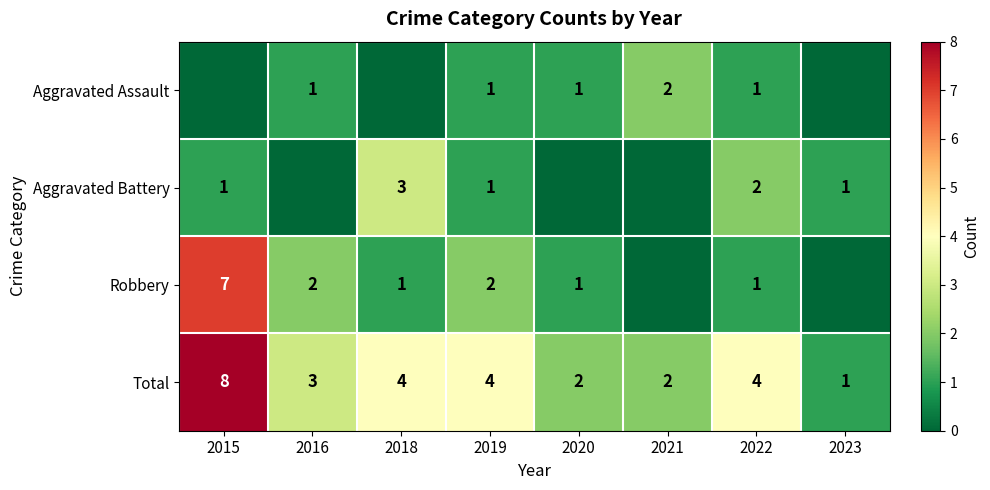

The Total series shows 2 at 2023. True or false?

False